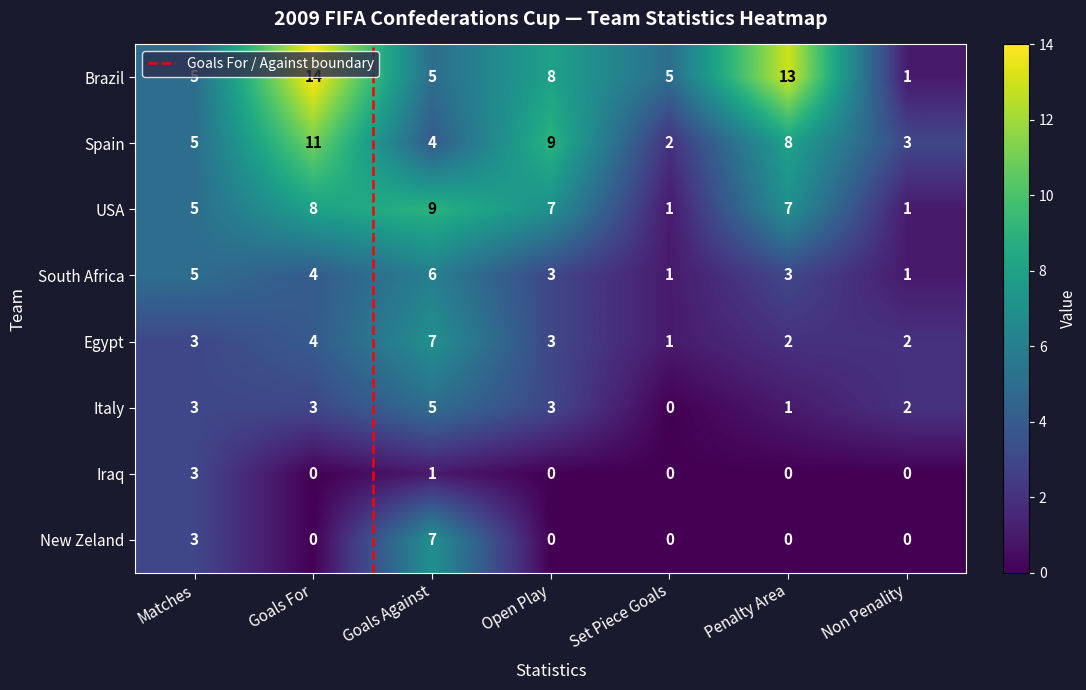

Reading left to right, list all the values displayed in this chart.

Brazil: Matches=5	Goals For=14	Goals Against=5	Open Play=8	Set Piece Goals=5	Penalty Area=13	Non Penality=1
Spain: Matches=5	Goals For=11	Goals Against=4	Open Play=9	Set Piece Goals=2	Penalty Area=8	Non Penality=3
USA: Matches=5	Goals For=8	Goals Against=9	Open Play=7	Set Piece Goals=1	Penalty Area=7	Non Penality=1
South Africa: Matches=5	Goals For=4	Goals Against=6	Open Play=3	Set Piece Goals=1	Penalty Area=3	Non Penality=1
Egypt: Matches=3	Goals For=4	Goals Against=7	Open Play=3	Set Piece Goals=1	Penalty Area=2	Non Penality=2
Italy: Matches=3	Goals For=3	Goals Against=5	Open Play=3	Set Piece Goals=0	Penalty Area=1	Non Penality=2
Iraq: Matches=3	Goals For=0	Goals Against=1	Open Play=0	Set Piece Goals=0	Penalty Area=0	Non Penality=0
New Zeland: Matches=3	Goals For=0	Goals Against=7	Open Play=0	Set Piece Goals=0	Penalty Area=0	Non Penality=0